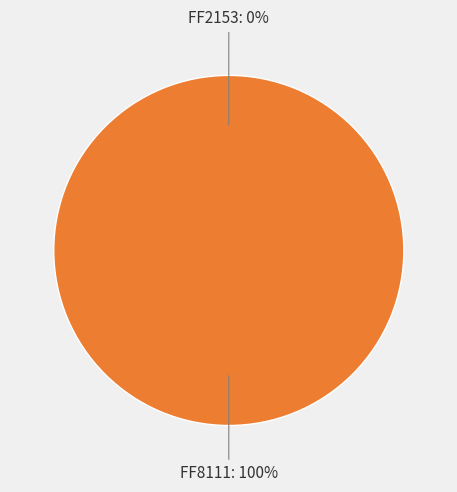

How many slices are in this pie chart?

2